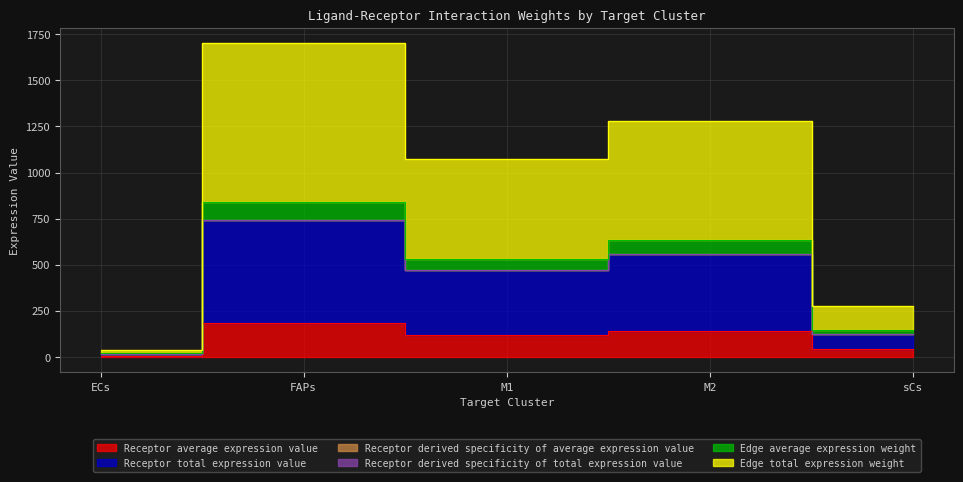

True or false: Edge total expression weight and Edge average expression weight intersect in this chart.

False